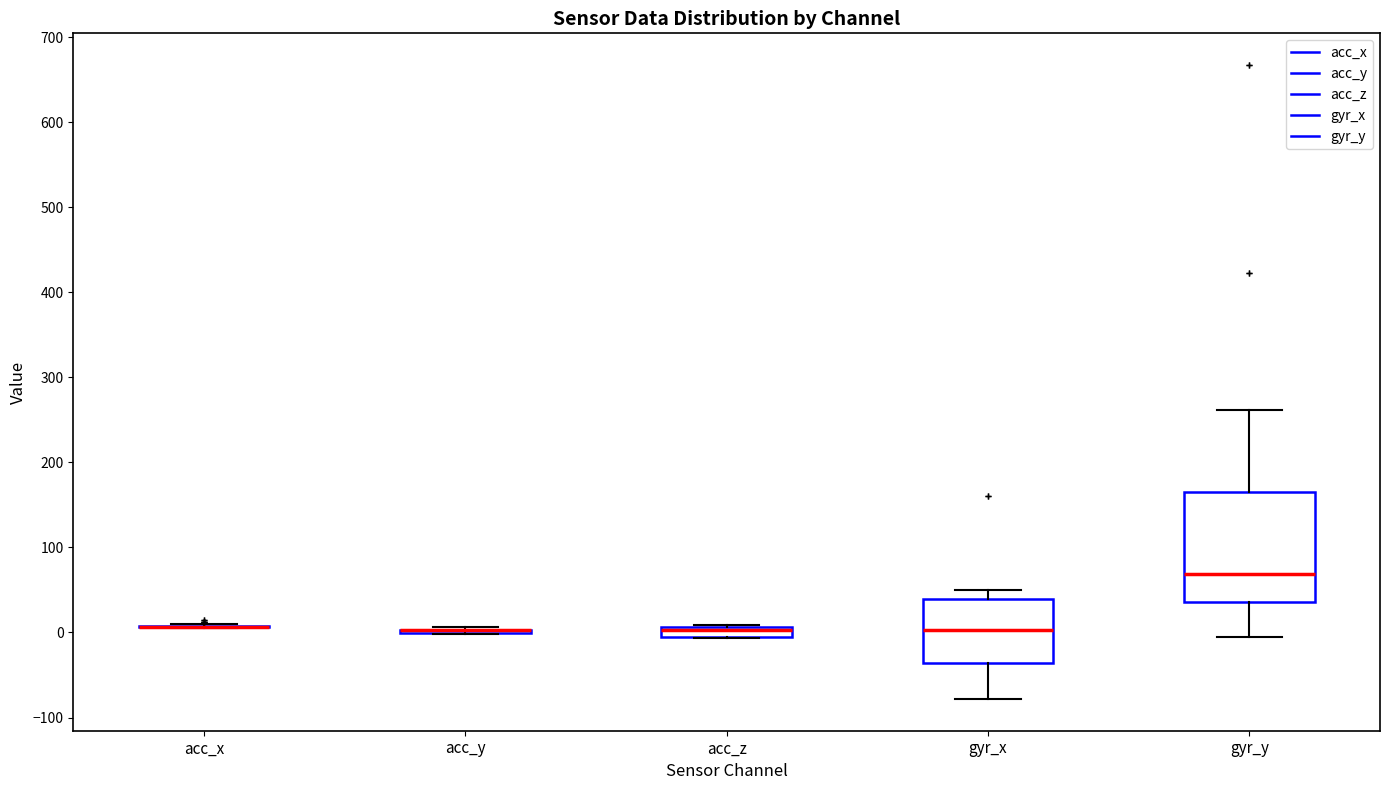

Comparing the boxes themselves (not the whiskers), which one is the tallest?

gyr_y